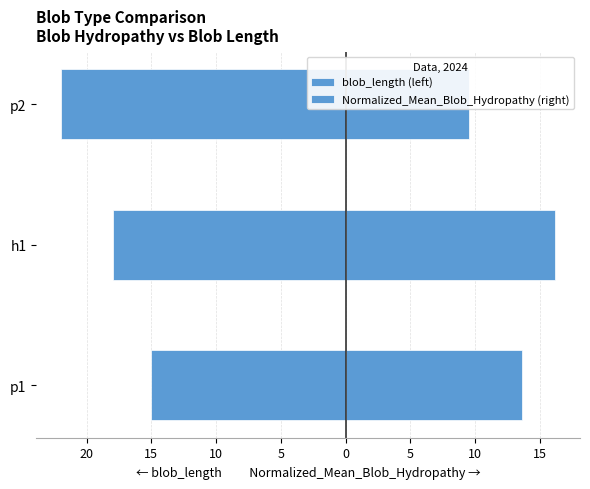

What is the value of the blob_length (left) bar at the 1st from the left?

-15.0